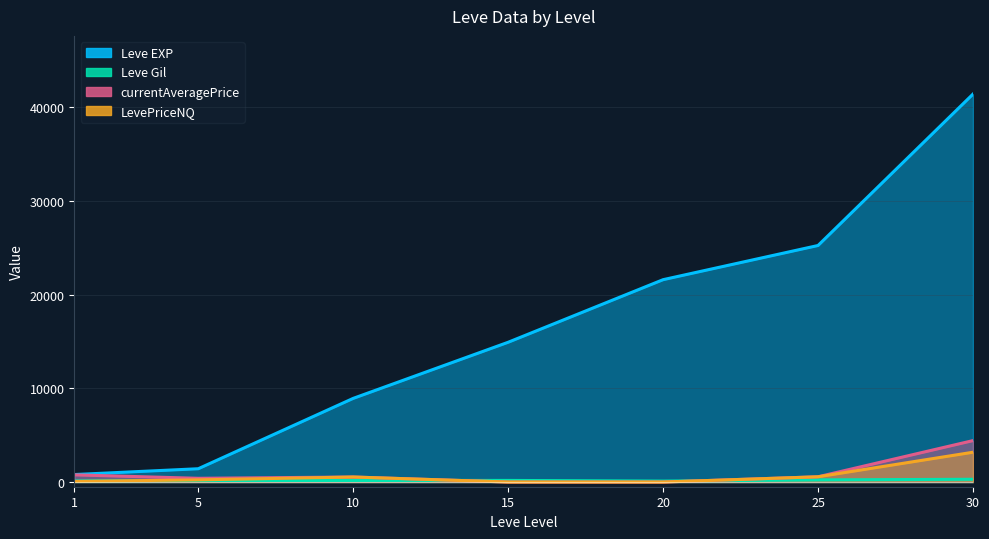

At 20, list the series in order from largest to smallest.

Leve EXP, Leve Gil, currentAveragePrice, LevePriceNQ